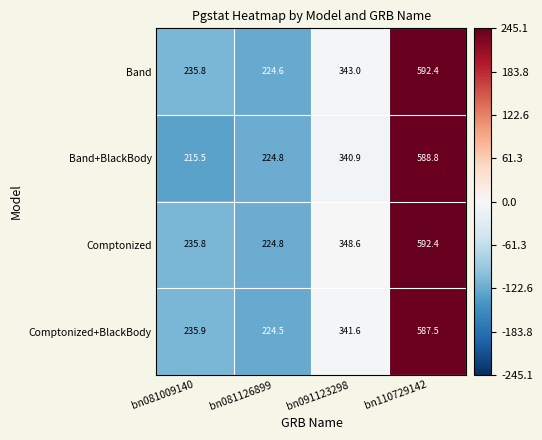

Read the Comptonized+BlackBody value at bn110729142.

587.5